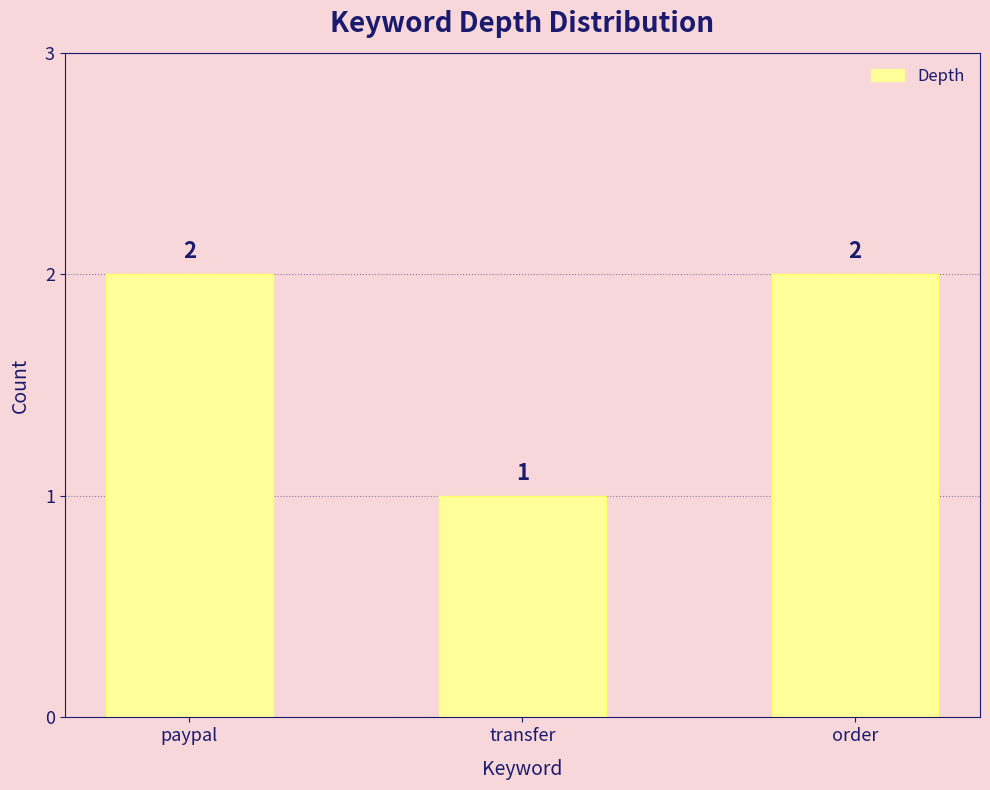

Reading left to right, transcribe all the data shown in this chart.

2	1	2